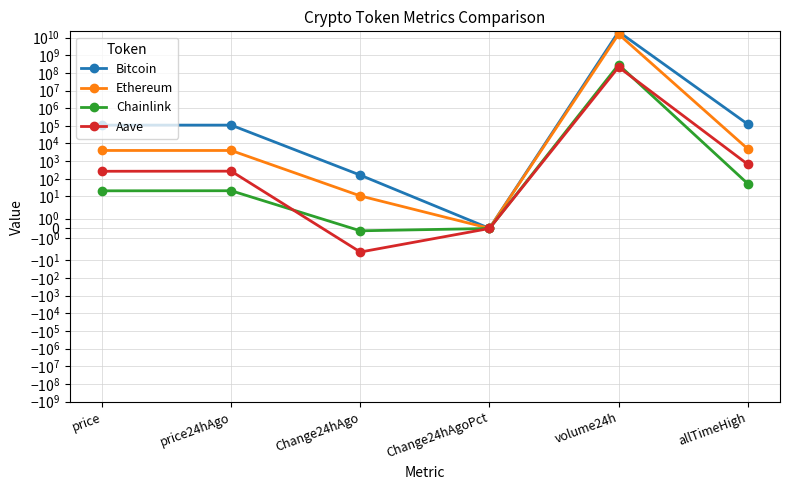

True or false: Chainlink and Bitcoin cross at least once.

False